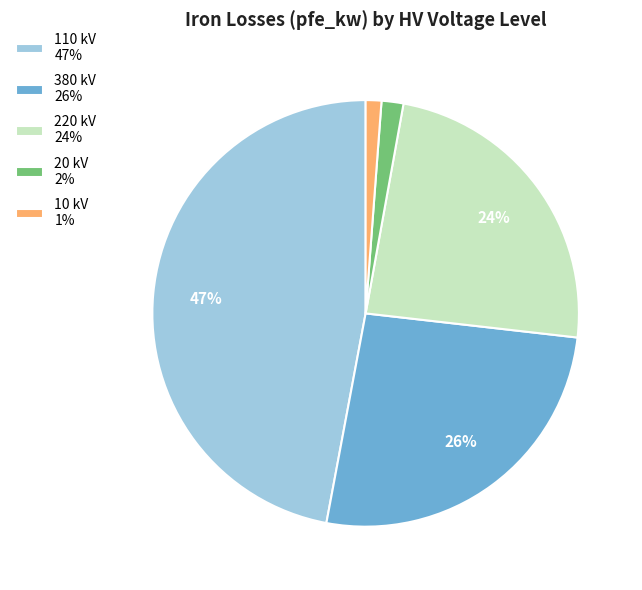

Approximately how many times larger is the value at 380 kV 26% compared to 220 kV 24%?

1.1